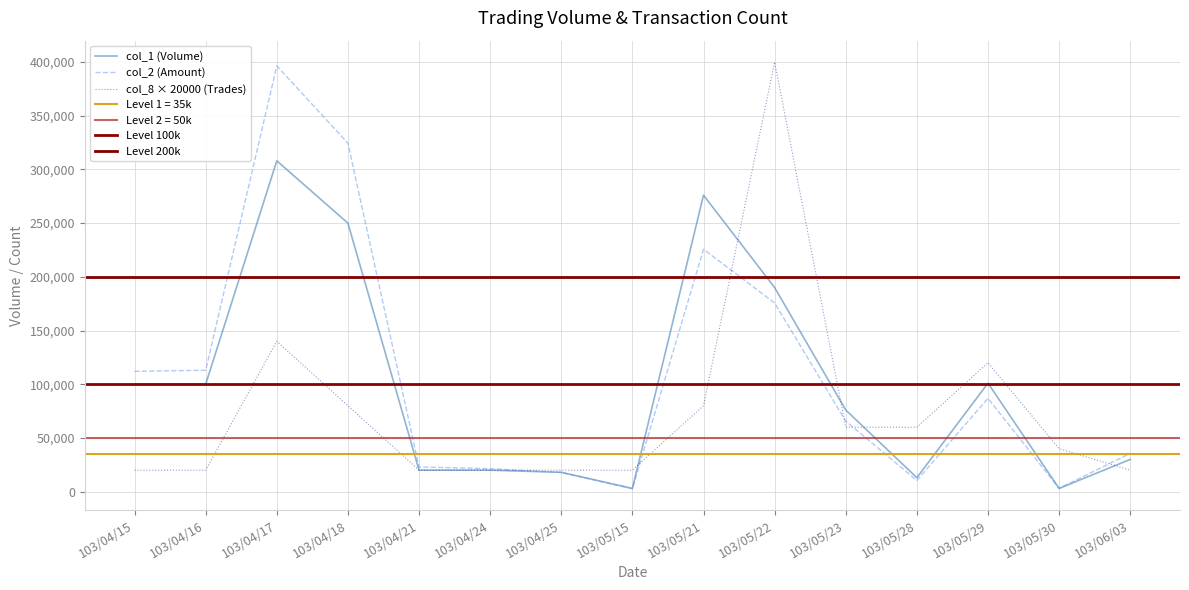

What is the label of the 15th point from the left?

103/06/03